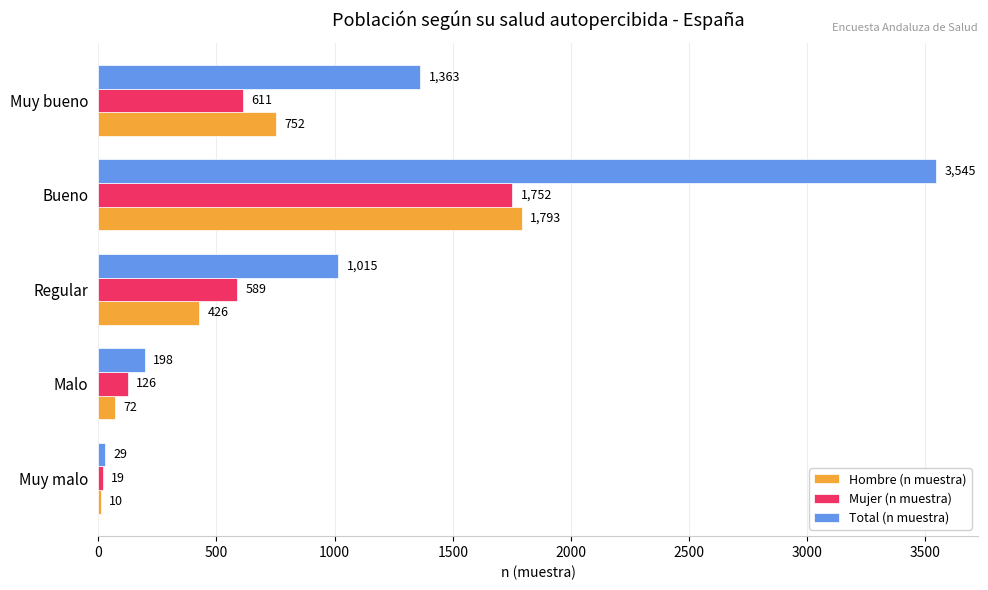

What is the sum of all Mujer (n muestra) values?

3097